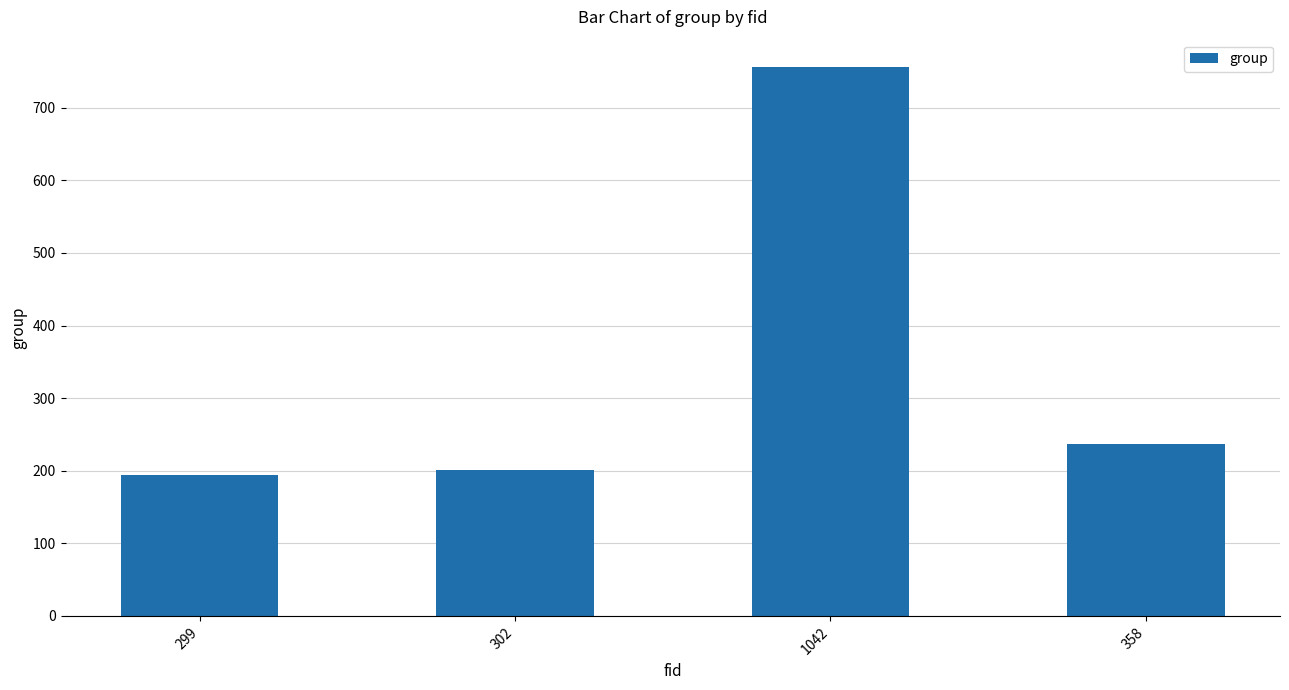

How many categories are shown in the chart?

4